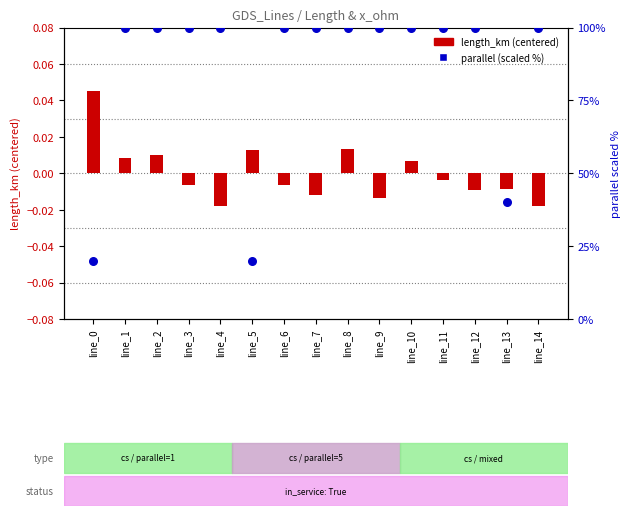

Which series contains the highest Y value?

parallel (scaled 0-100)